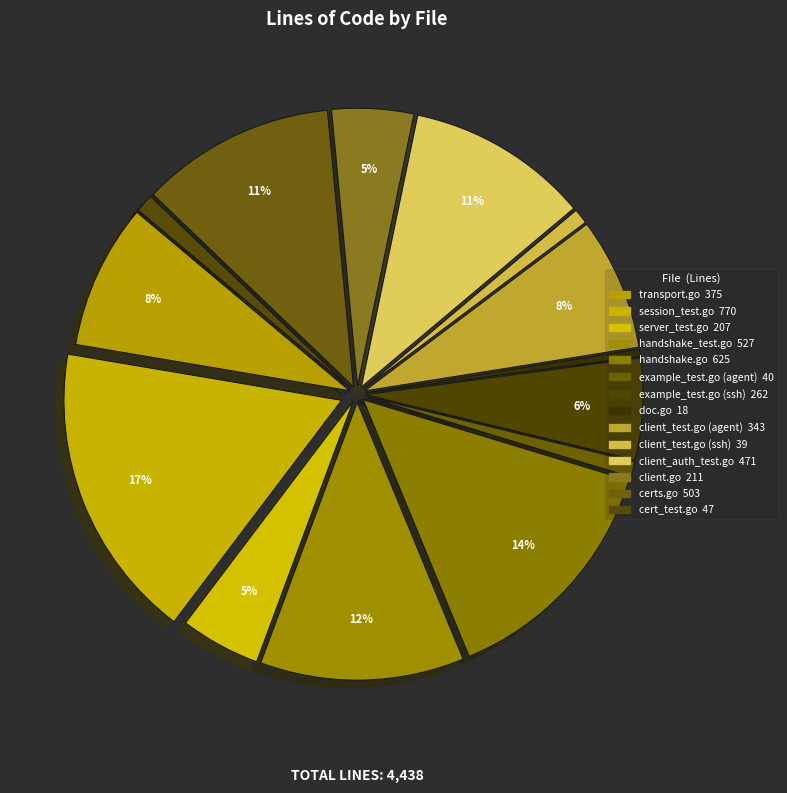

To the nearest percent, what is the difference between the client_auth_test.go and session_test.go slice percentages?

7%